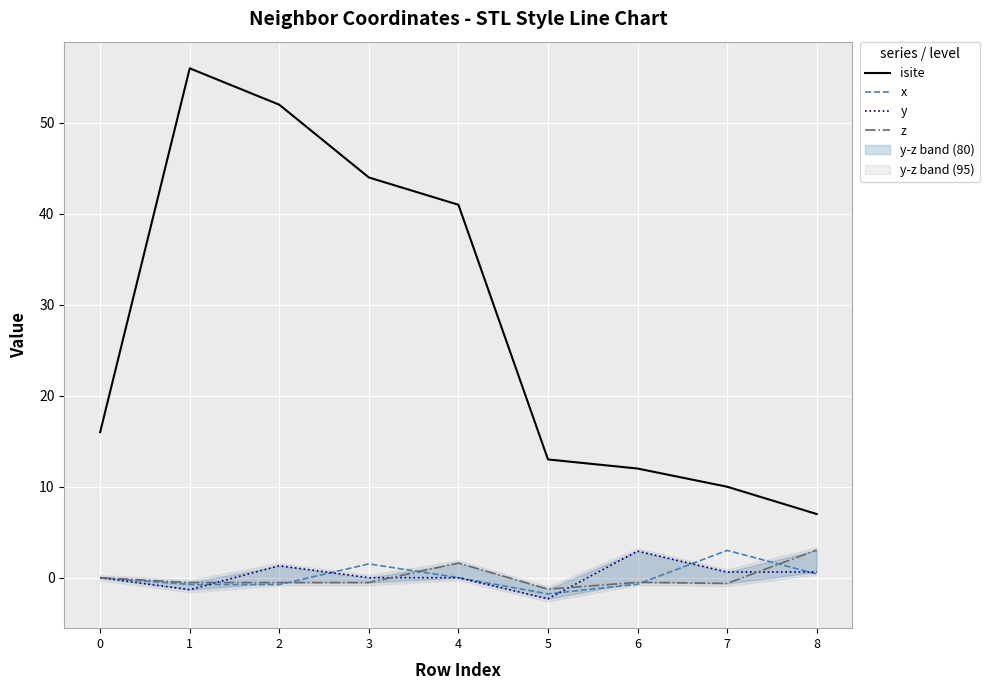

Reading right to left, list all the values displayed in this chart.

isite: 8=7.0	7=10.0	6=12.0	5=13.0	4=41.0	3=44.0	2=52.0	1=56.0	0=16.0
x: 8=0.4	7=3.0	6=-0.7	5=-1.8	4=0.0	3=1.5	2=-0.8	1=-0.7	0=0.0
y: 8=0.6	7=0.6	6=2.9	5=-2.3	4=0.0	3=0.0	2=1.3	1=-1.3	0=0.0
z: 8=3.0	7=-0.6	6=-0.5	5=-1.3	4=1.6	3=-0.5	2=-0.5	1=-0.5	0=0.0